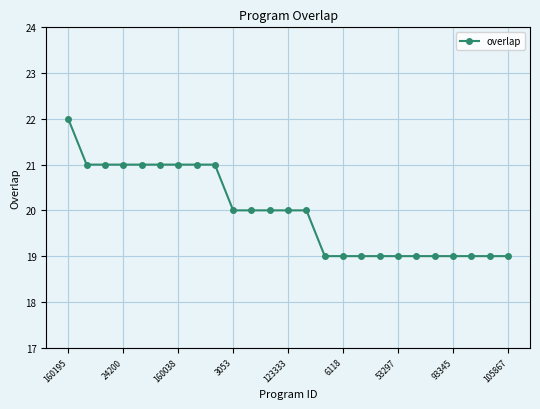

What is the value of the 3rd point from the left?

21